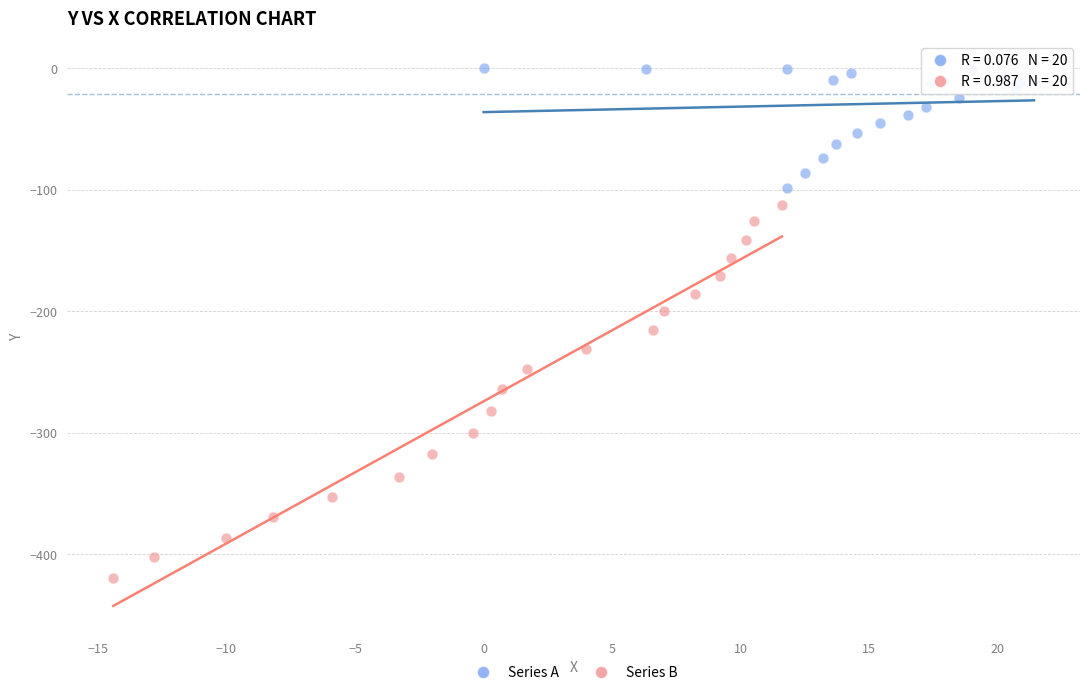

Which series contains the lowest Y value?

Series B